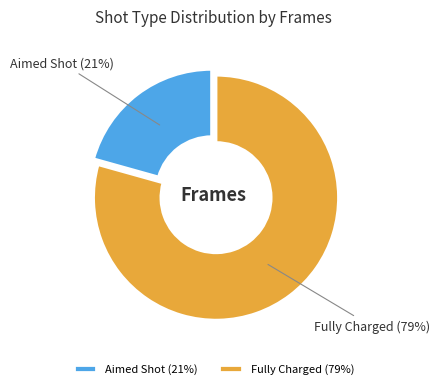

Count the number of slices in the pie.

2